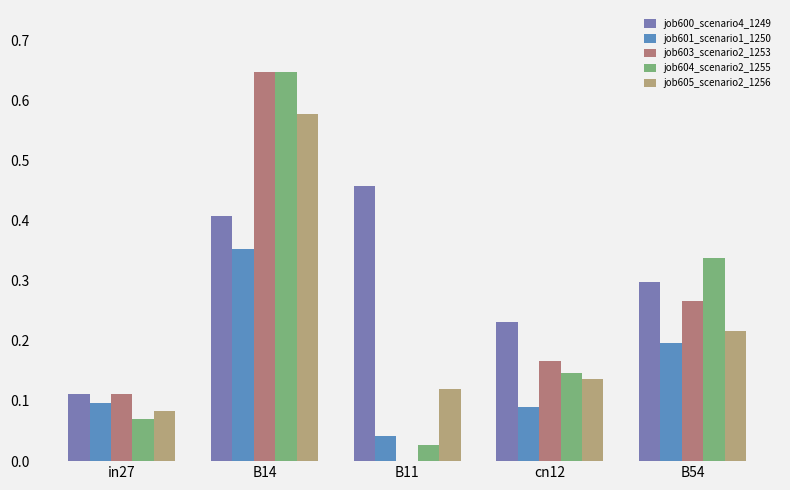

Is it true that job605_scenario2_1256 equals 0.1 at in27?

True